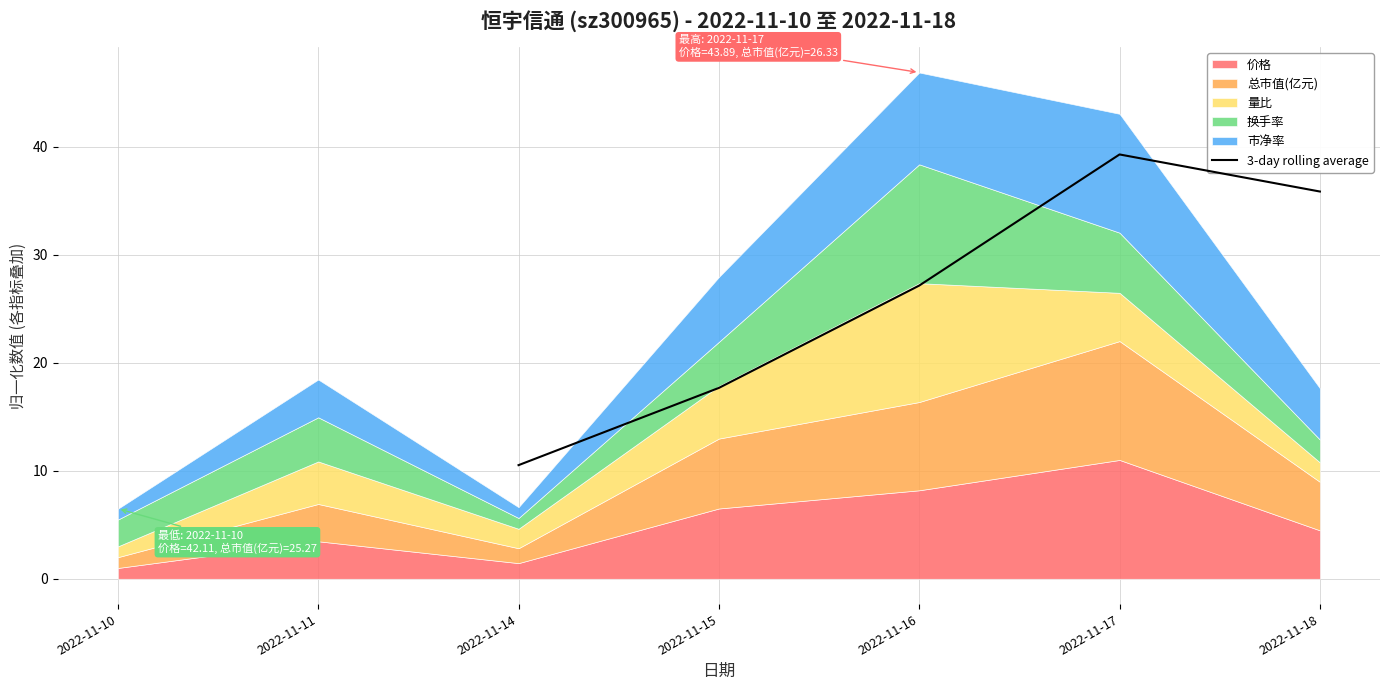

Rank the categories by 3-day rolling average value from lowest to highest.

2022-11-14, 2022-11-15, 2022-11-16, 2022-11-18, 2022-11-17